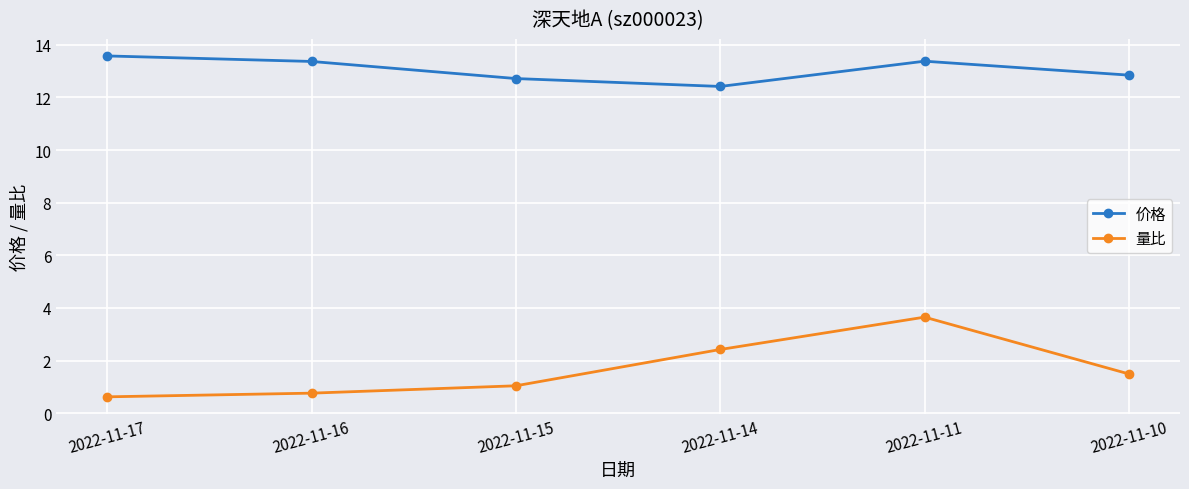

What is the difference between the highest and lowest values at 2022-11-16?

12.6